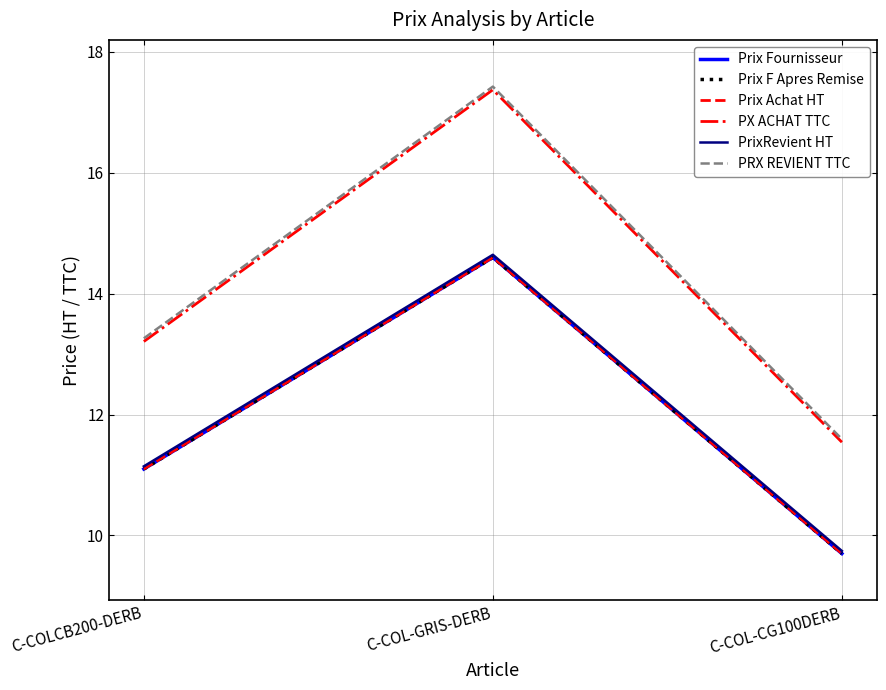

At how many categories does at least one series exceed 15?

1